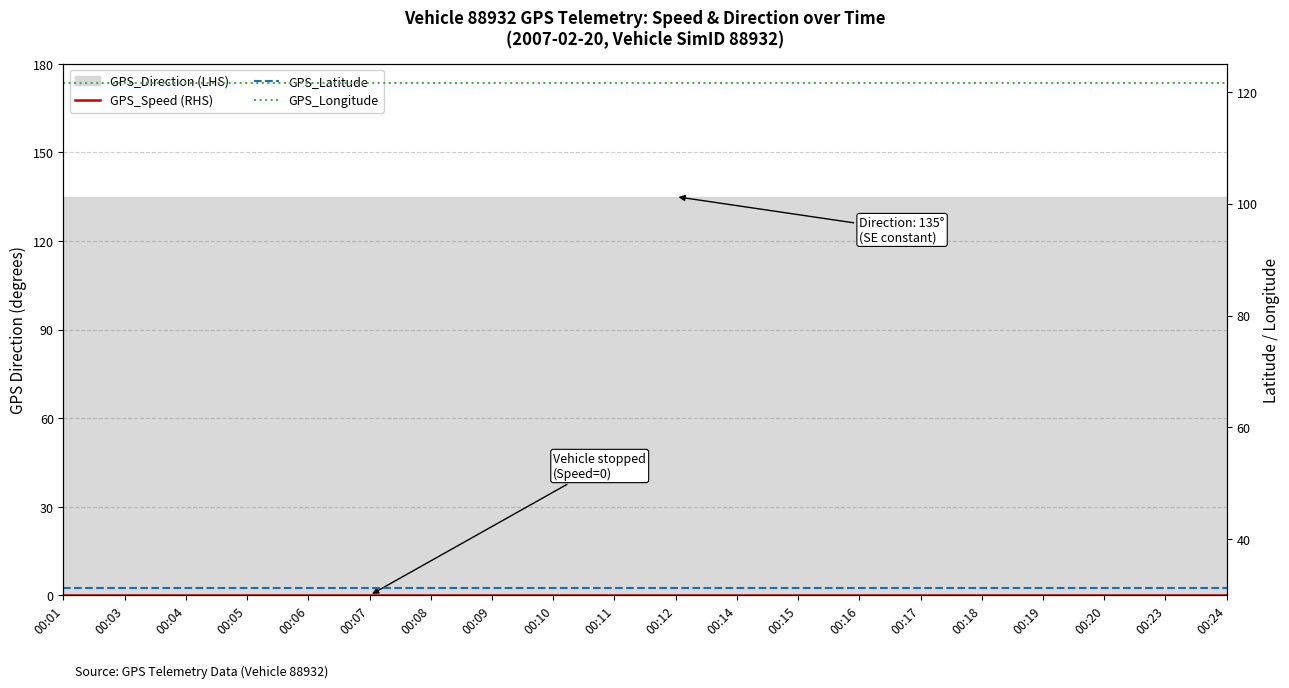

Rank the categories by GPS_Speed (RHS) value from highest to lowest.

00:01, 00:03, 00:04, 00:05, 00:06, 00:07, 00:08, 00:09, 00:10, 00:11, 00:12, 00:14, 00:15, 00:16, 00:17, 00:18, 00:19, 00:20, 00:23, 00:24